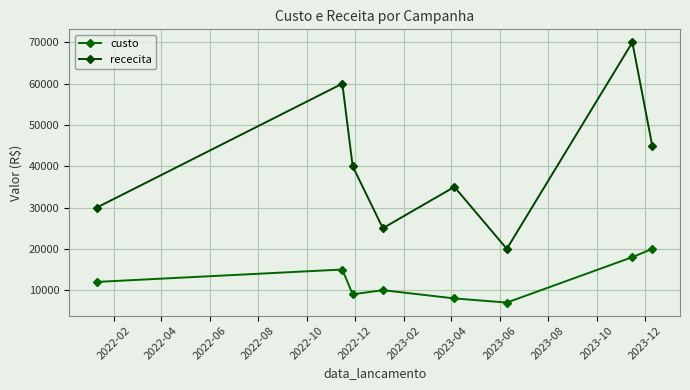

What is the difference between the maximum and minimum values in the rececita series?

50000